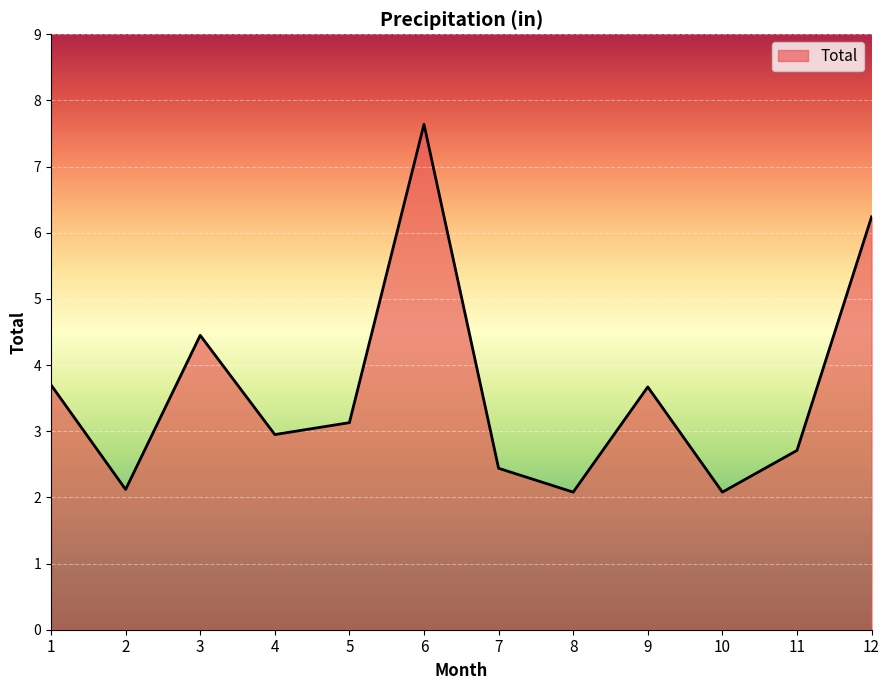

How many lines are shown in the chart?

1